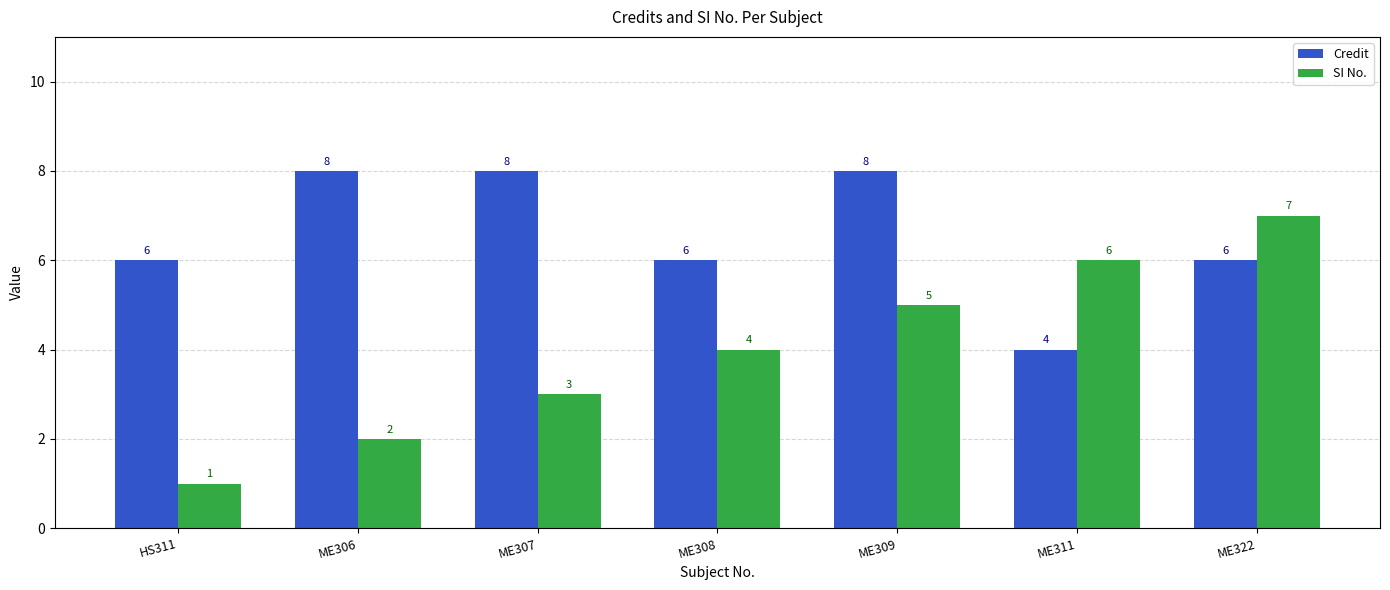

True or false: SI No. has a value of 1 at ME306.

False